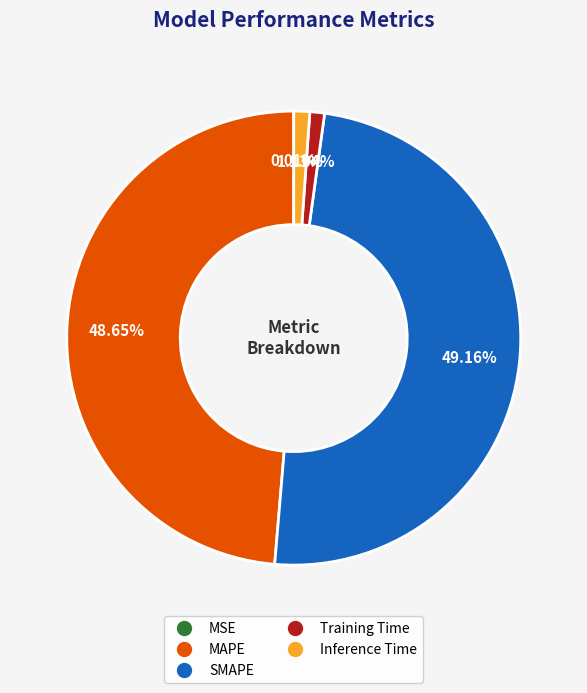

Which has a higher value, SMAPE or Training Time?

SMAPE